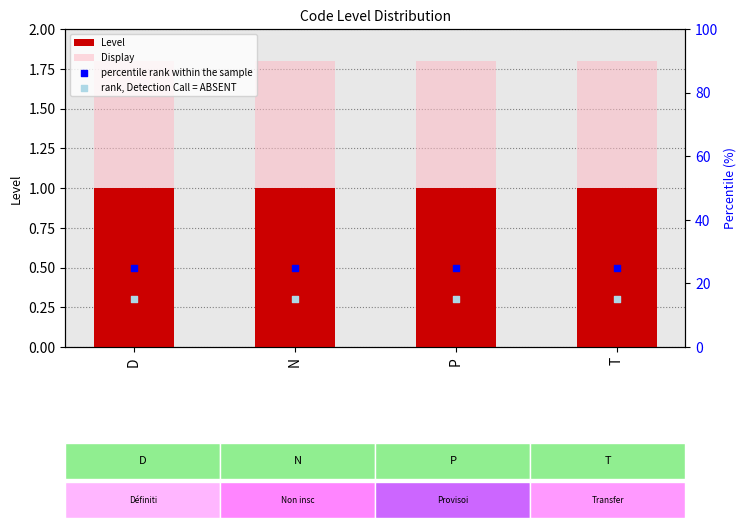

At how many categories does at least one series exceed 11?

4